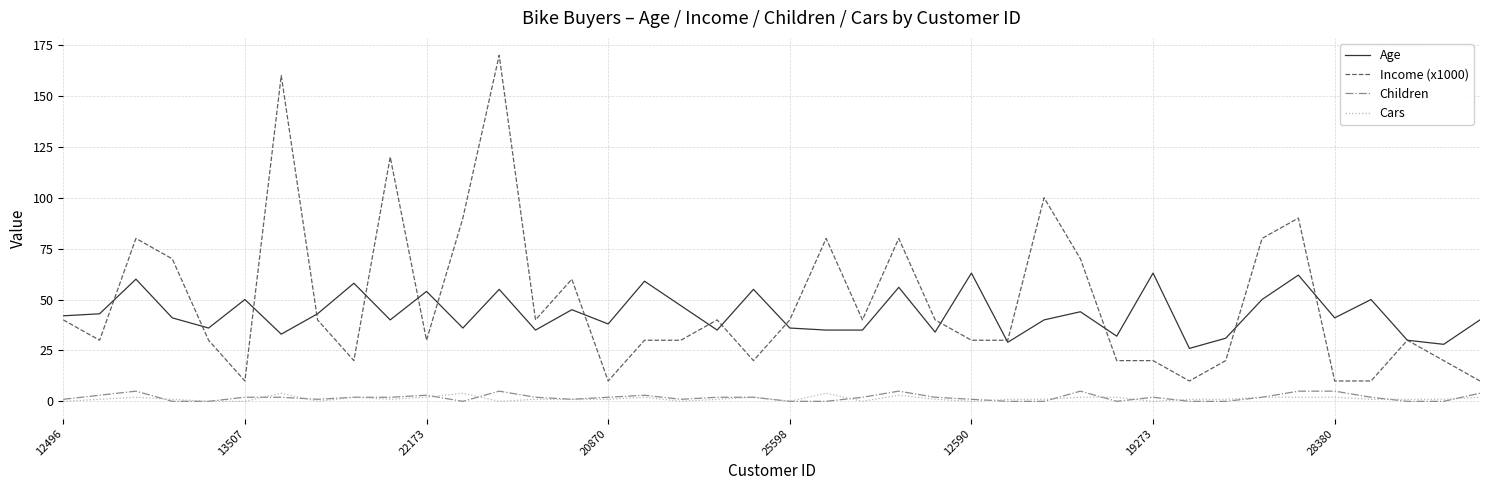

True or false: Age and Cars intersect in this chart.

False